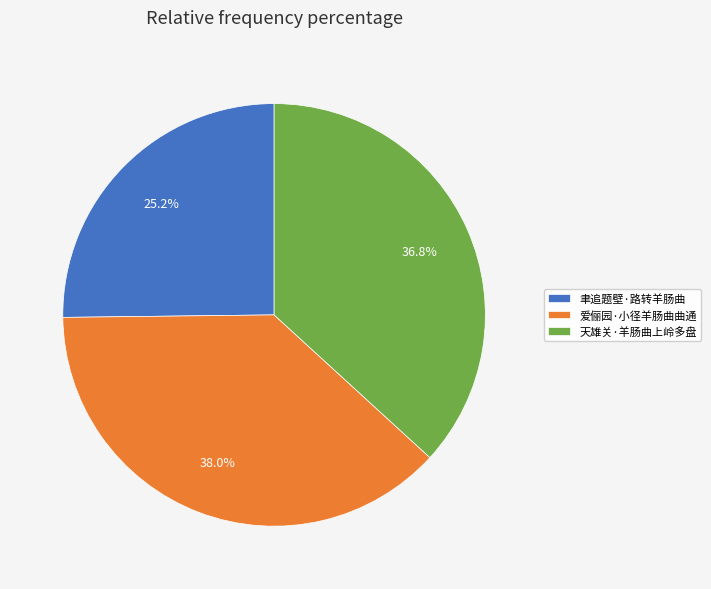

Does 聿追题壁·路转羊肠曲 represent more than half of the total?

No